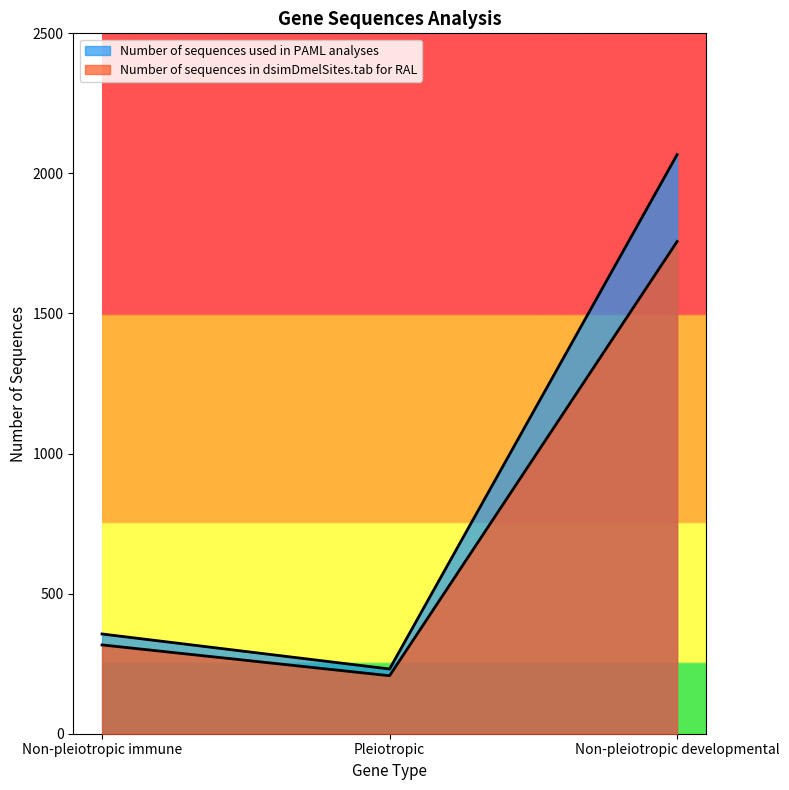

What value does the Number of sequences in dsimDmelSites.tab for RAL series have at Non-pleiotropic developmental, to the nearest 100?

1800